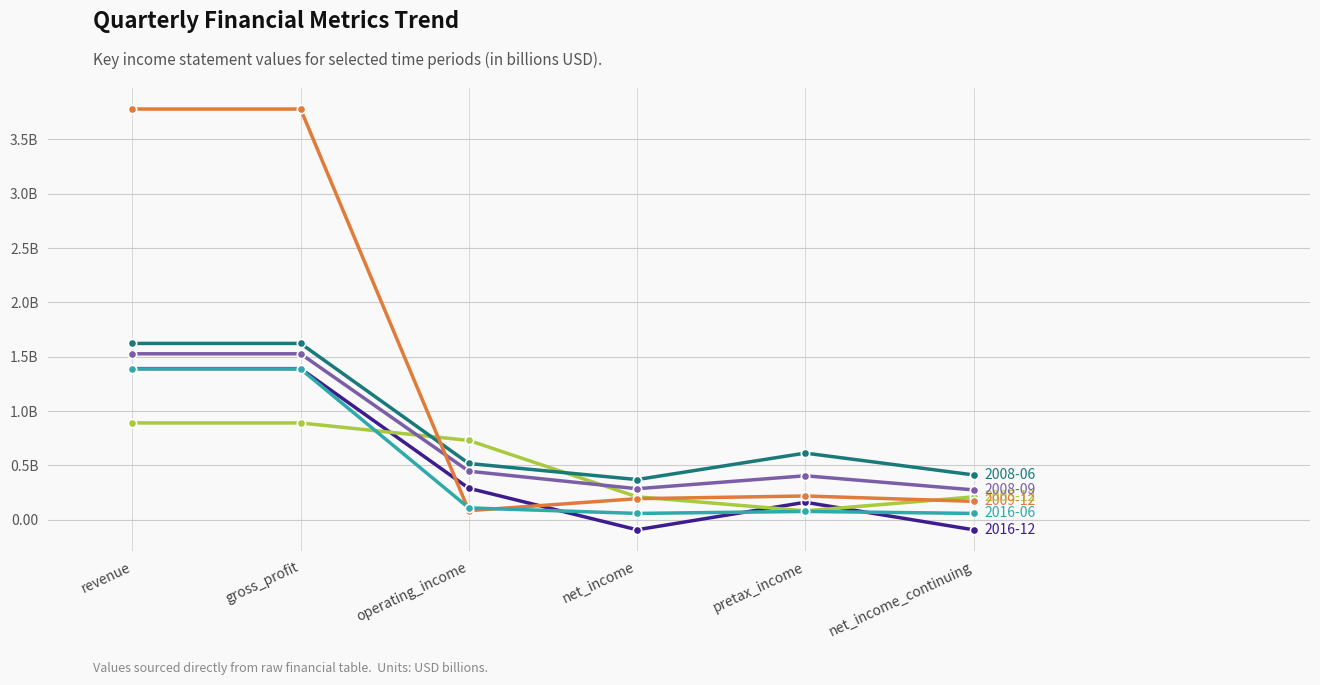

Does the chart have visible grid lines?

Yes